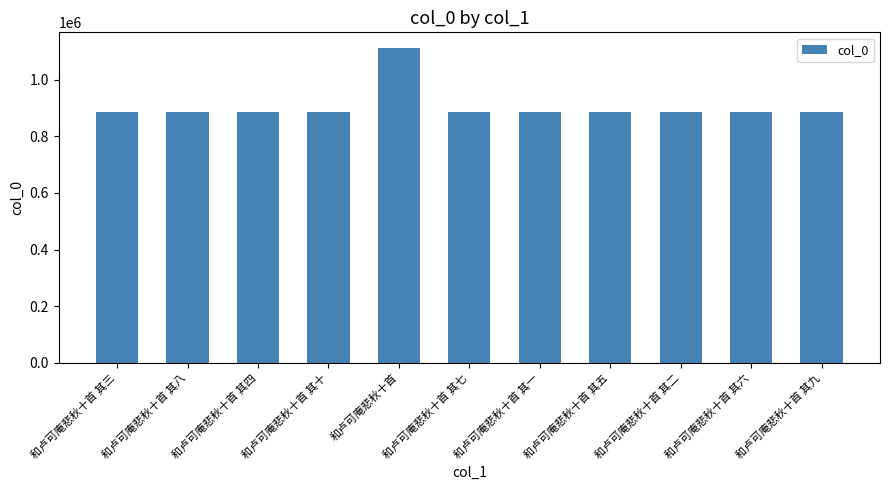

What is the sum of all values?

9980088